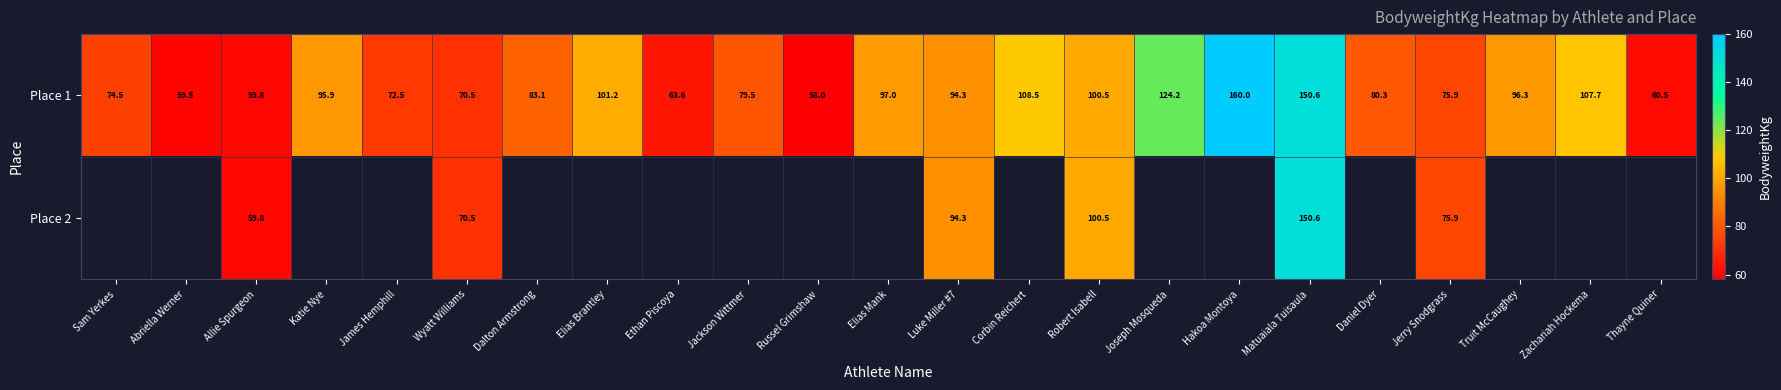

Between Thayne Quiner and James Hemphill, which is larger?

James Hemphill